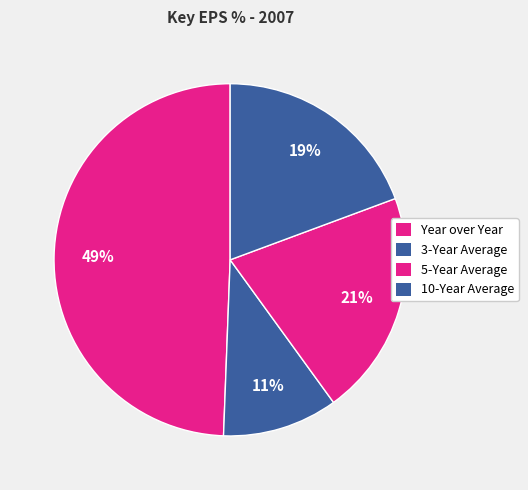

Does 10-Year Average account for over 50% of the chart?

No